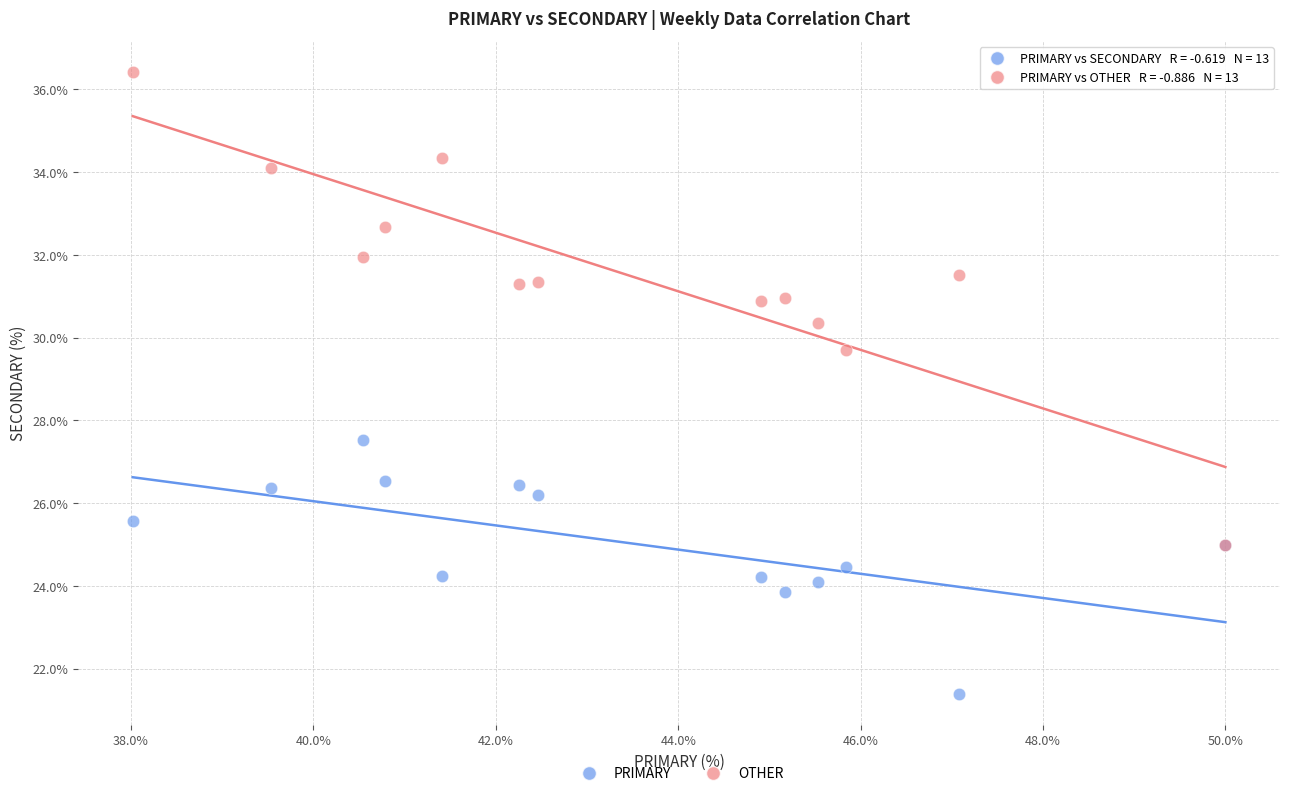

Across all series, what Y value is closest to 28?

27.5